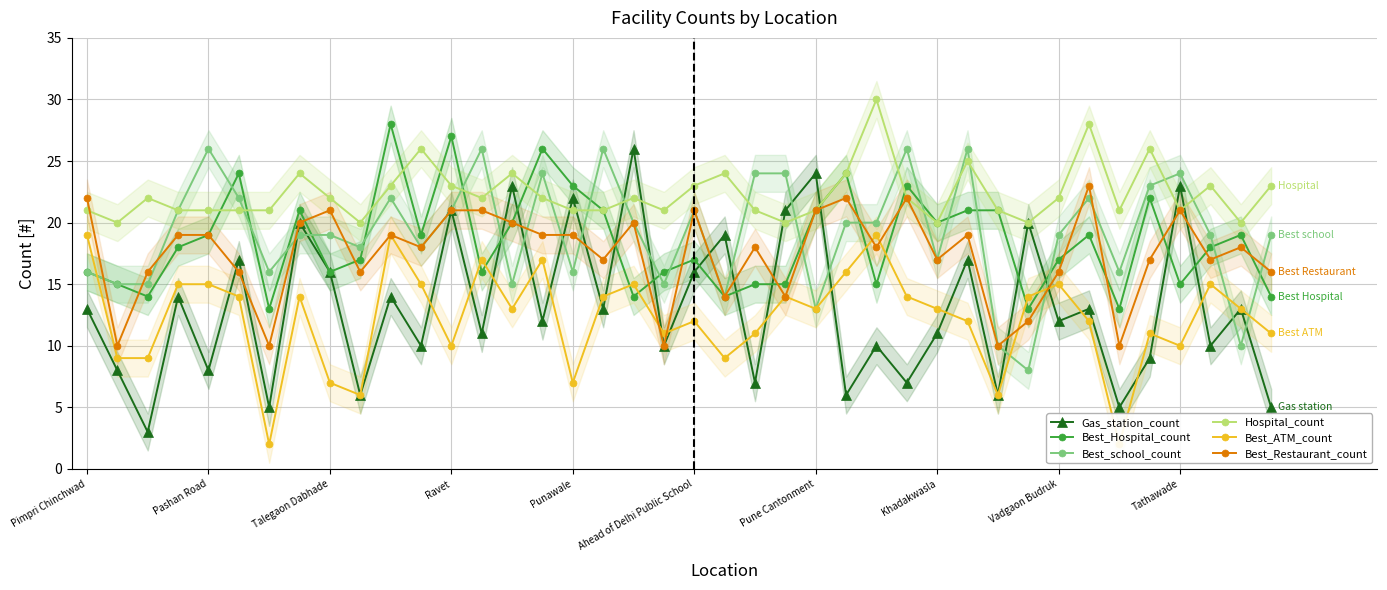

What value does the Best_school_count series have at Ravet, to the nearest 10?

20